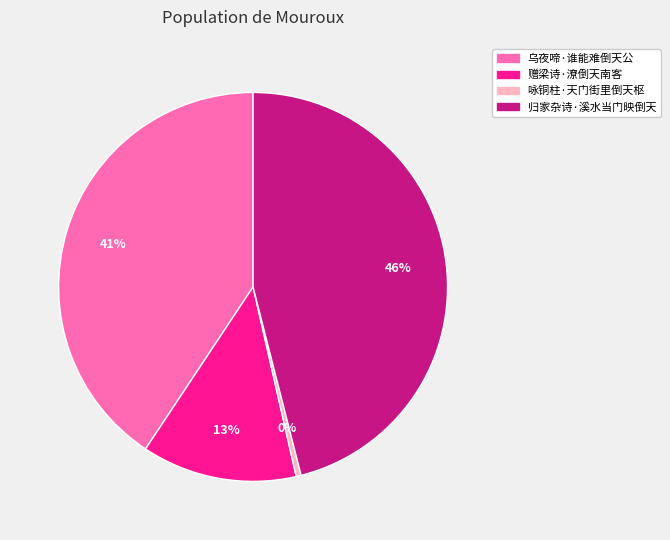

Is there a majority slice in this chart?

No